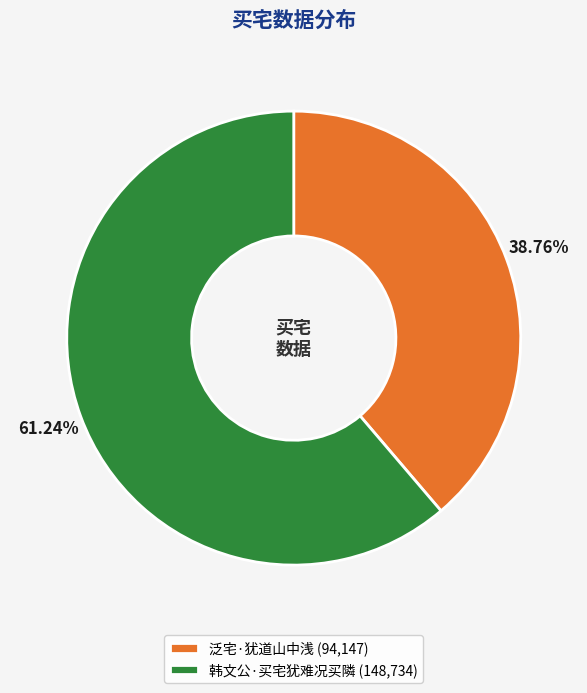

What is the ratio of the value at 泛宅·犹道山中浅 (94,147) to the value at 韩文公·买宅犹难况买隣 (148,734)?

0.6